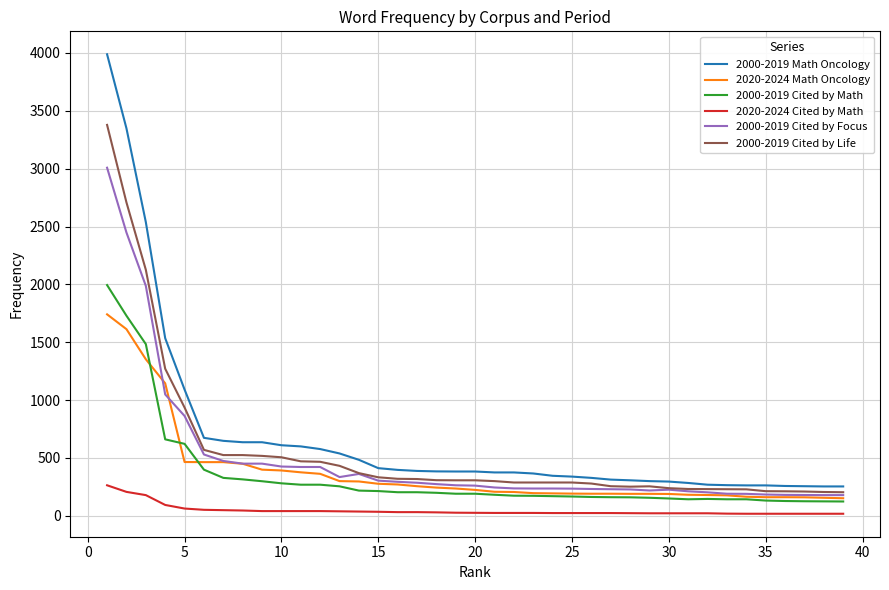

List the series in order of their peak value, lowest first.

2020-2024 Cited by Math, 2020-2024 Math Oncology, 2000-2019 Cited by Math, 2000-2019 Cited by Focus, 2000-2019 Cited by Life, 2000-2019 Math Oncology